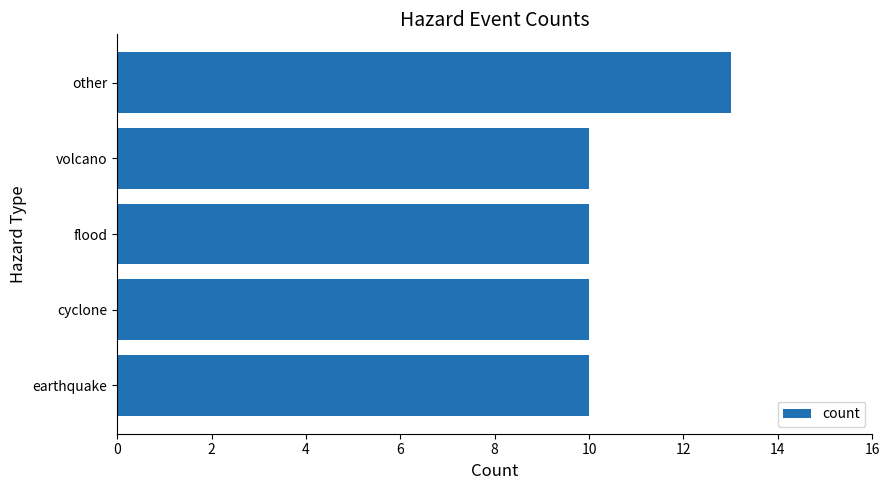

The chart shows a value of 2 at cyclone. True or false?

False